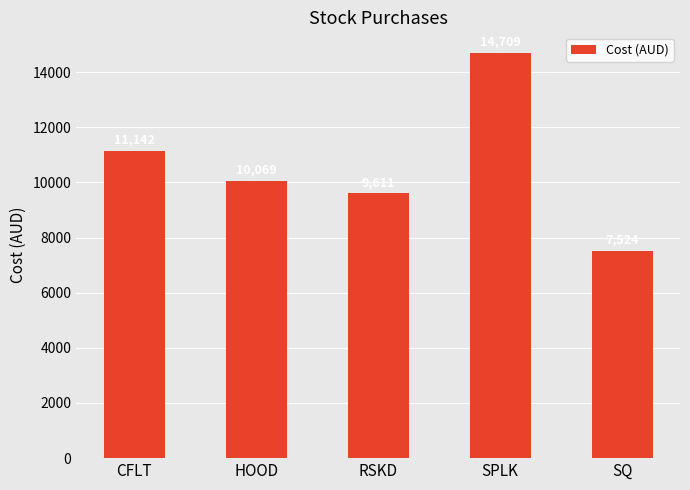

True or false: the data shows 3716.0 at CFLT.

False